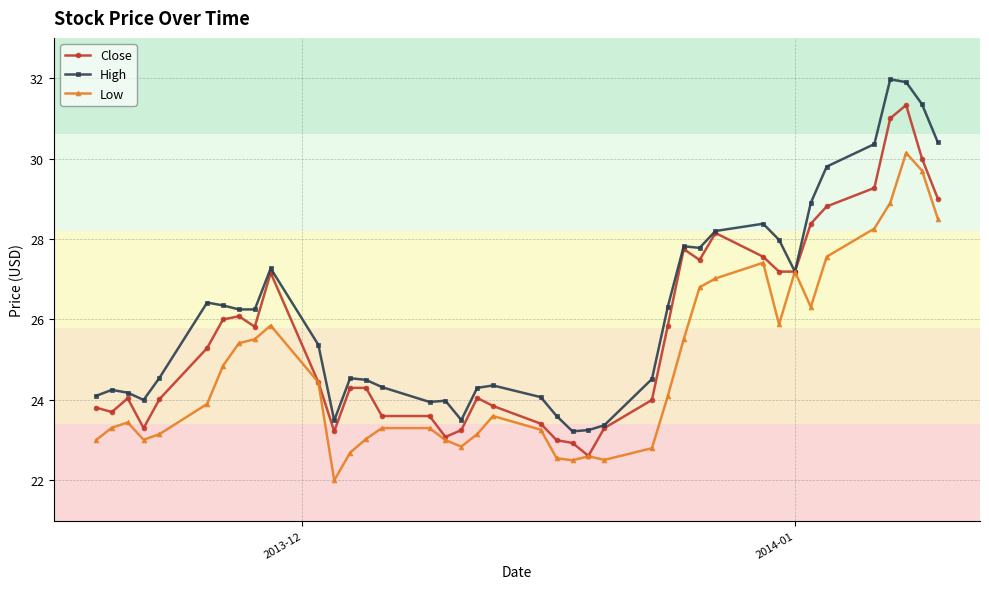

What is the value of the Close point at the 39th from the left?

30.0